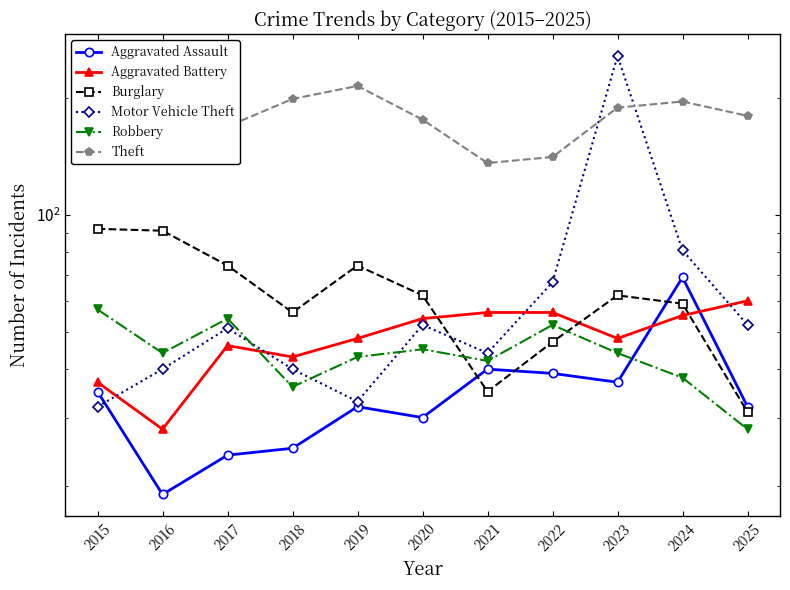

What is the sum of the Theft values at 2017 and 2020?

345